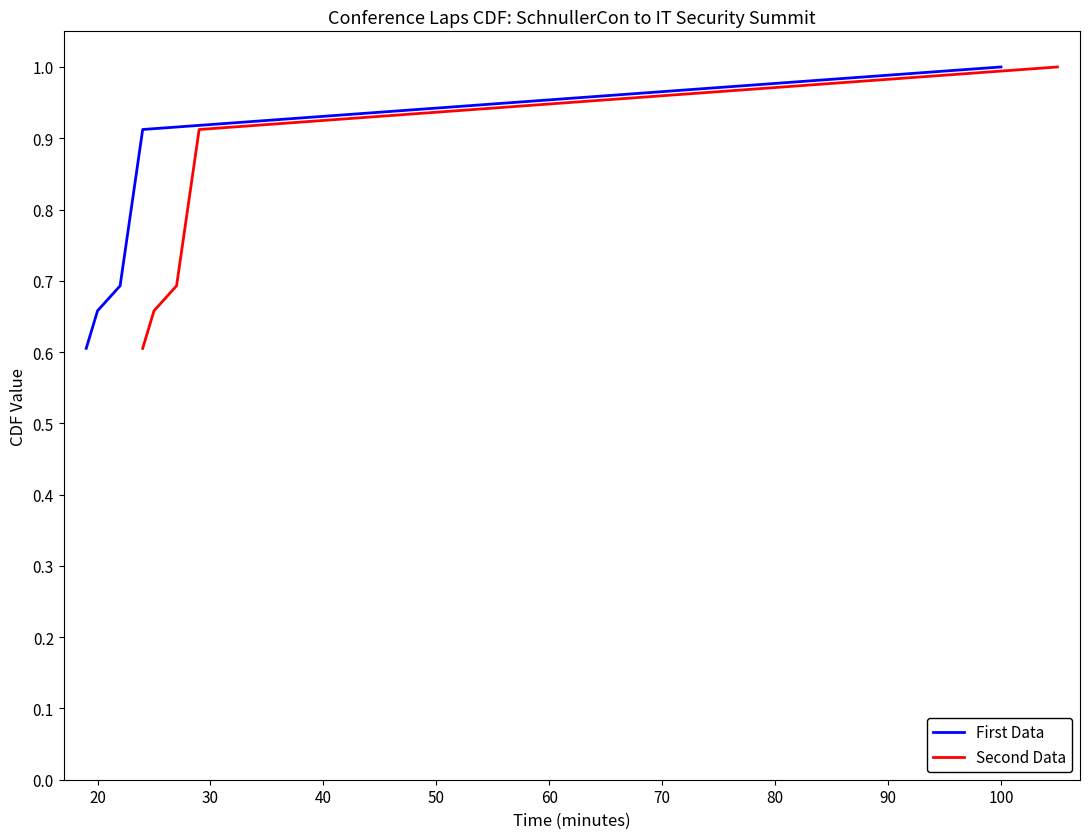

What is the maximum value for Second Data?

1.0